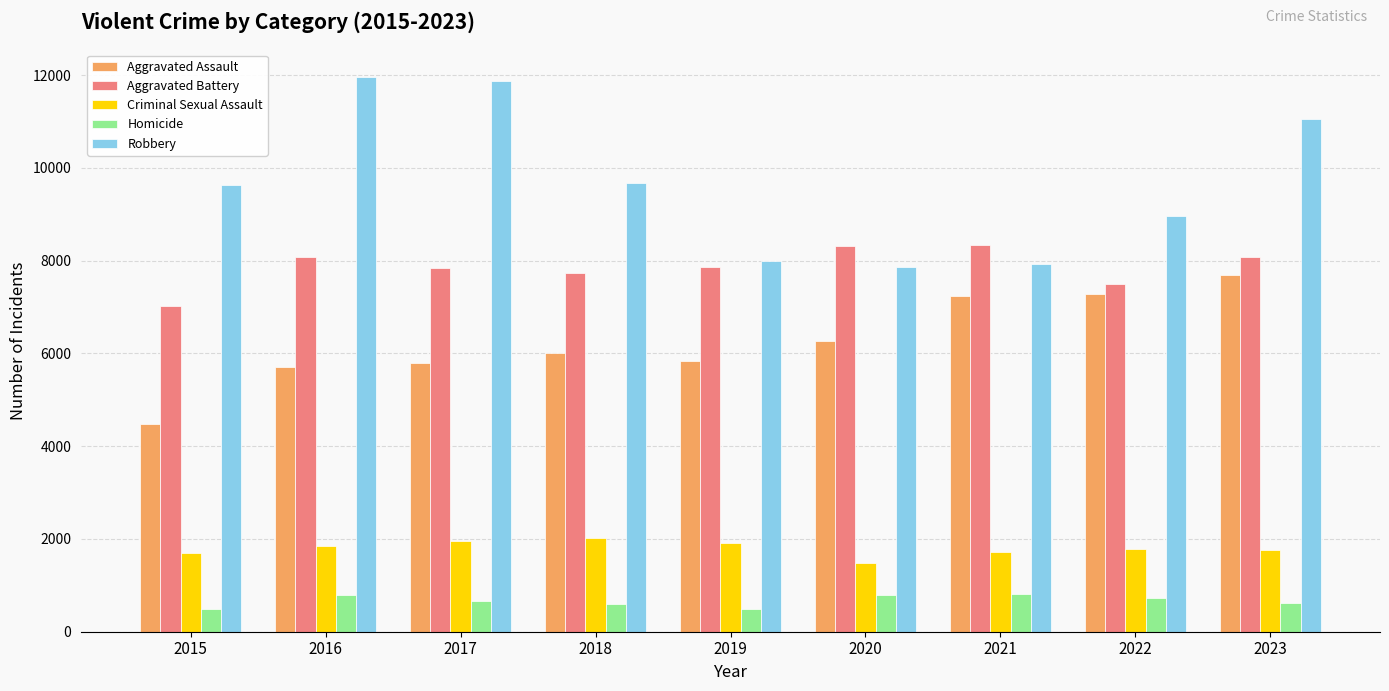

Is it true that Robbery equals 9681 at 2018?

True